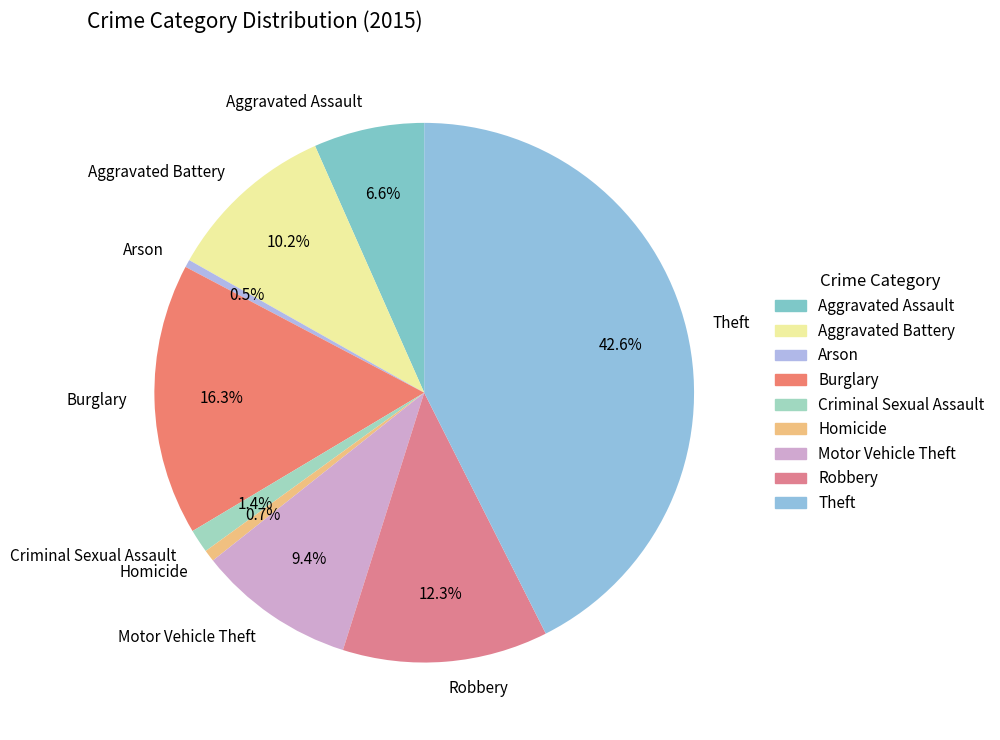

To the nearest percent, what portion does Motor Vehicle Theft represent?

9%